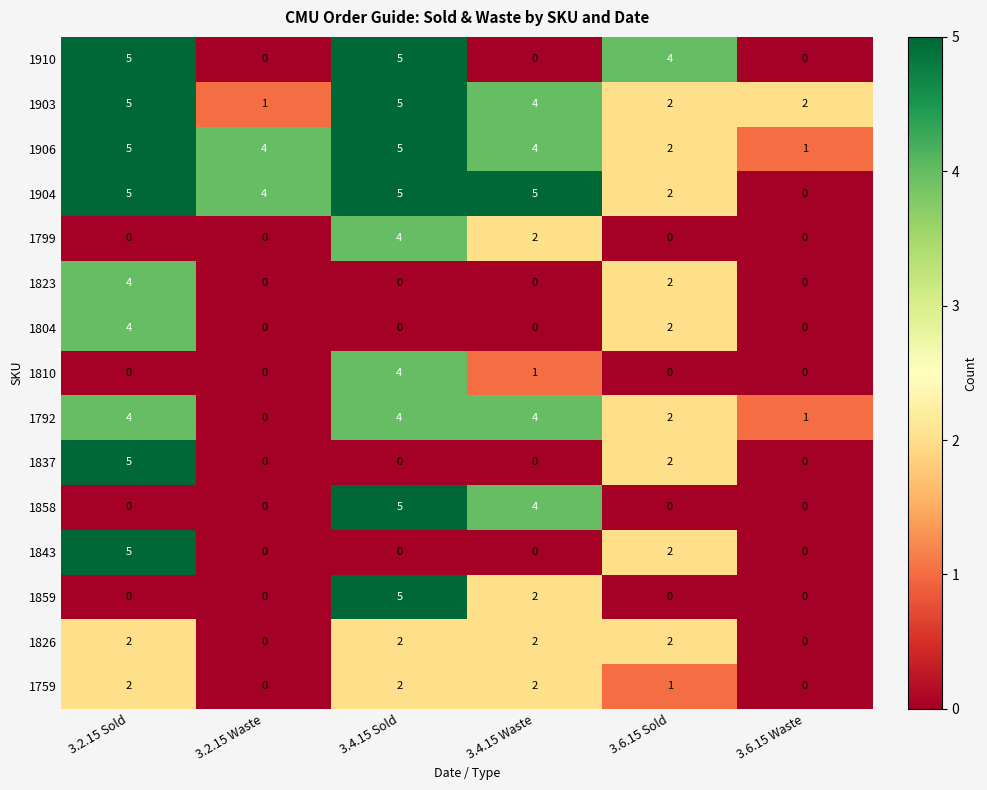

The value of 1843 at 3.2.15 Waste is 2. True or false?

False